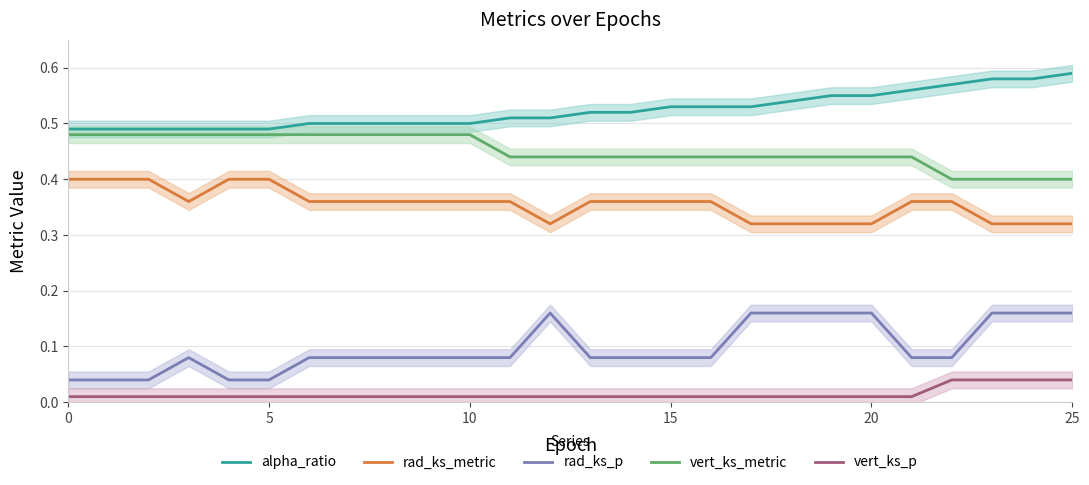

True or false: alpha_ratio has a value of 0.9 at 15.

False